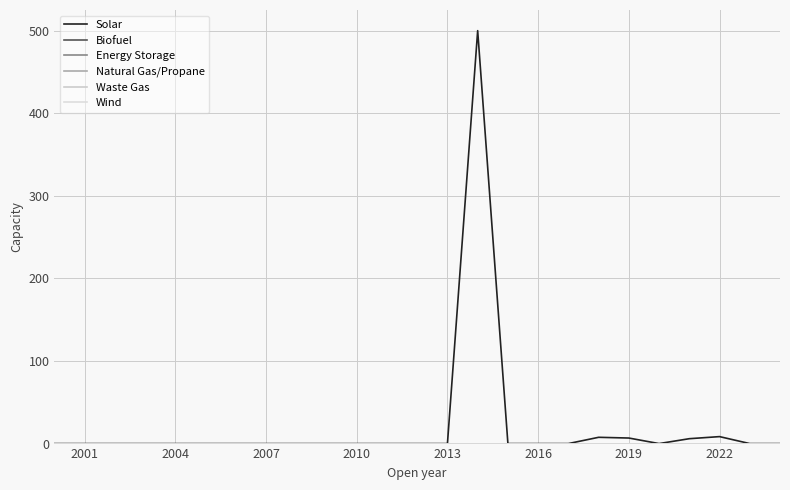

Does the chart have visible grid lines?

Yes